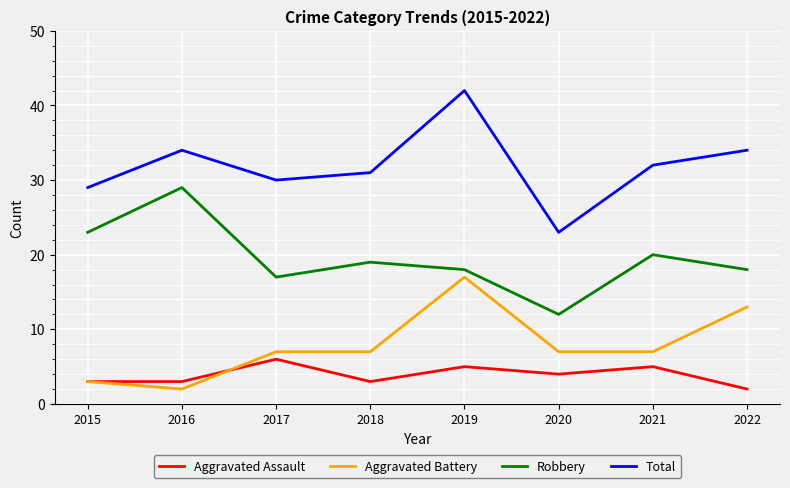

True or false: Total and Aggravated Battery intersect in this chart.

False